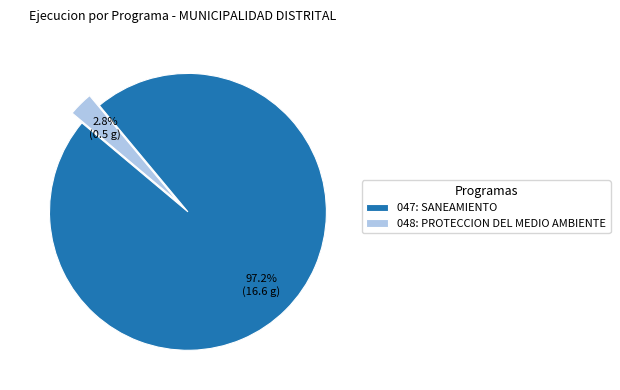

Does 047: SANEAMIENTO represent more than half of the total?

Yes